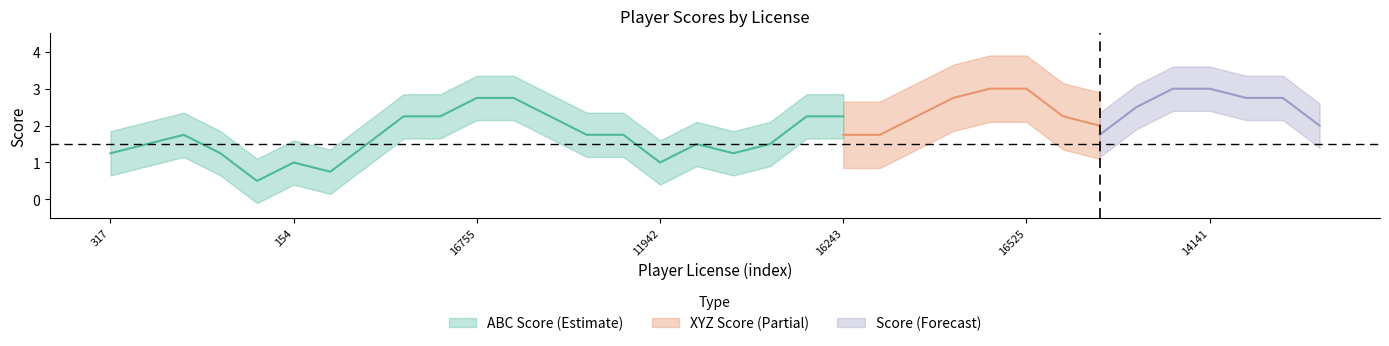

What is the label of the 18th point from the right?

16